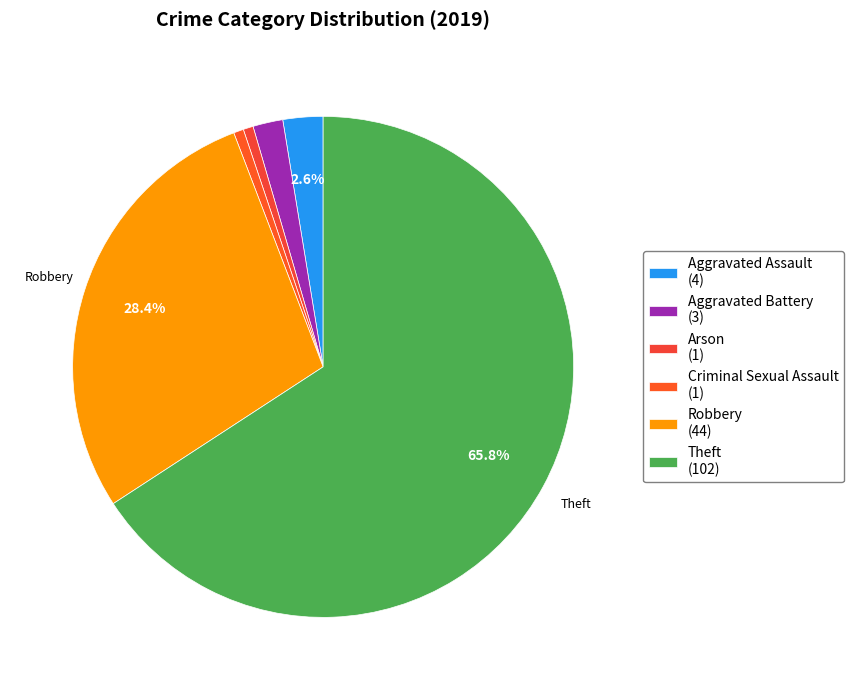

How many slices are in this pie chart?

6